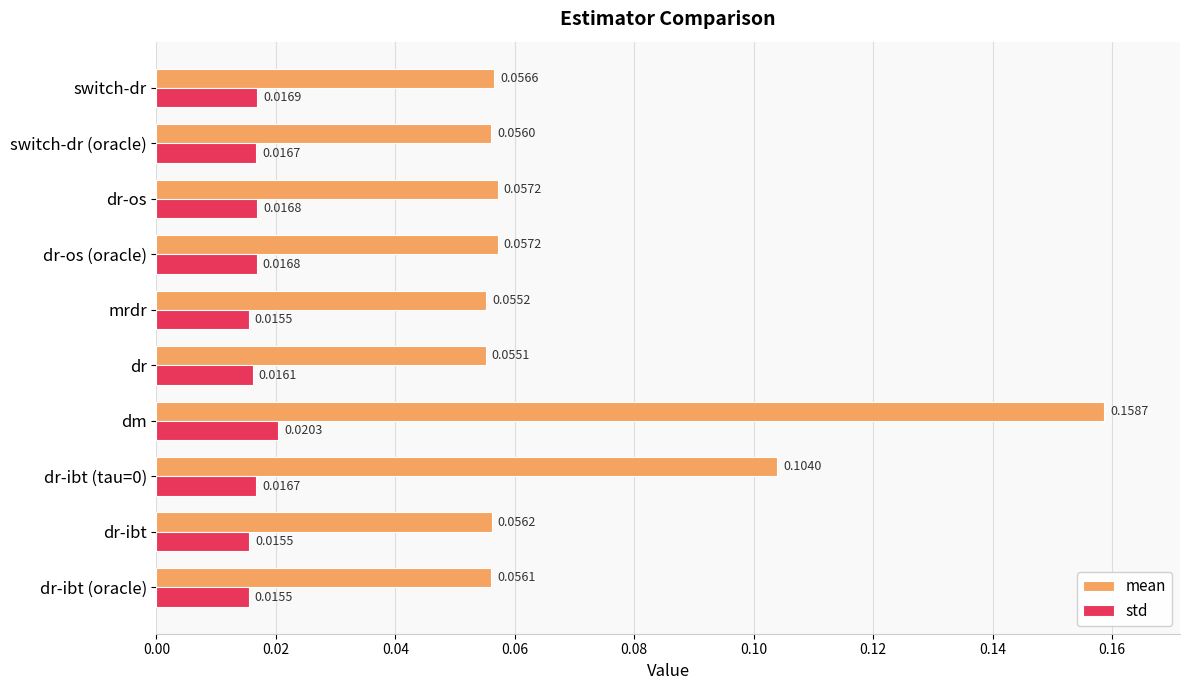

At which label does std reach its peak?

dm